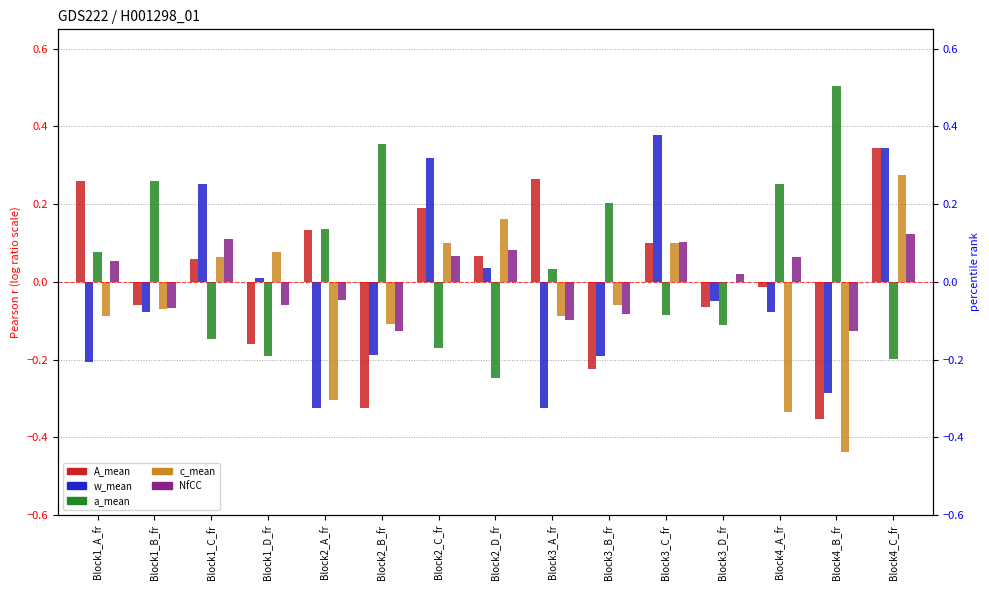

Is it true that a_mean equals -0.2 at Block2_D_fr?

True